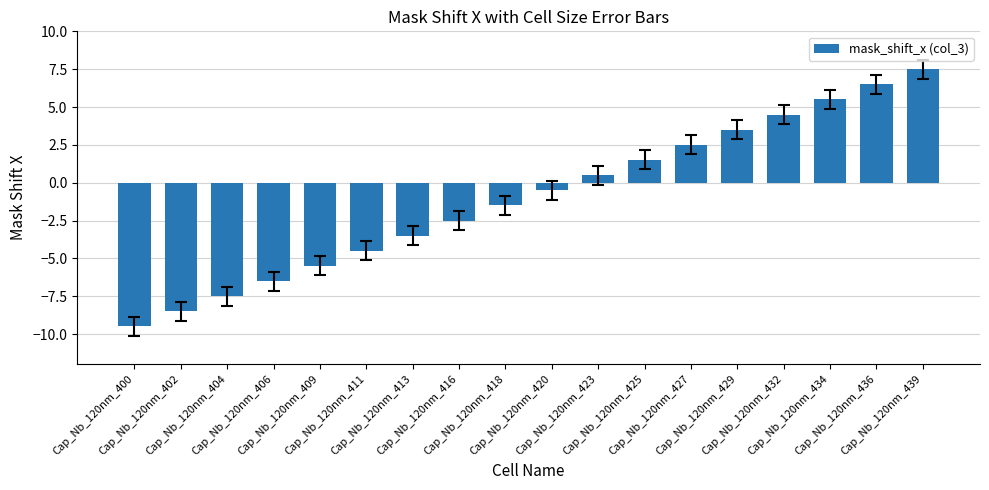

How many positive values are there?

8